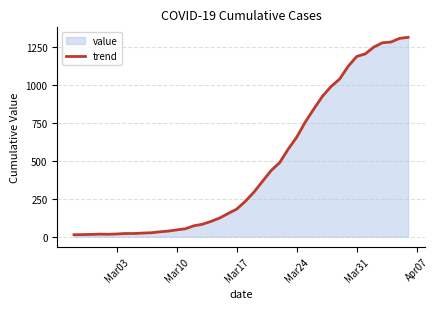

What is the maximum value shown in the chart?

1312